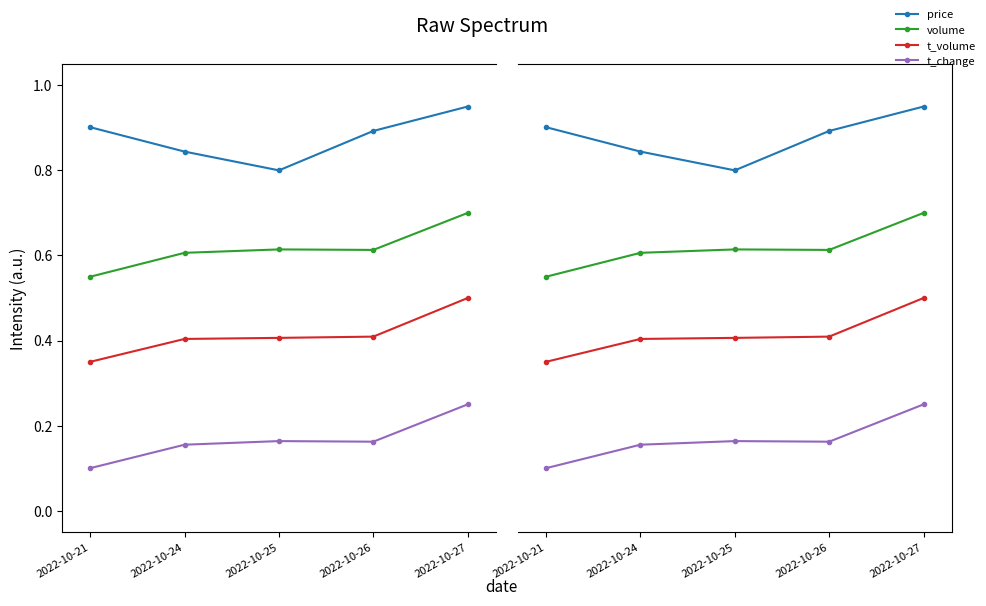

What is the difference between the second highest and minimum values in the t_change series?

0.1